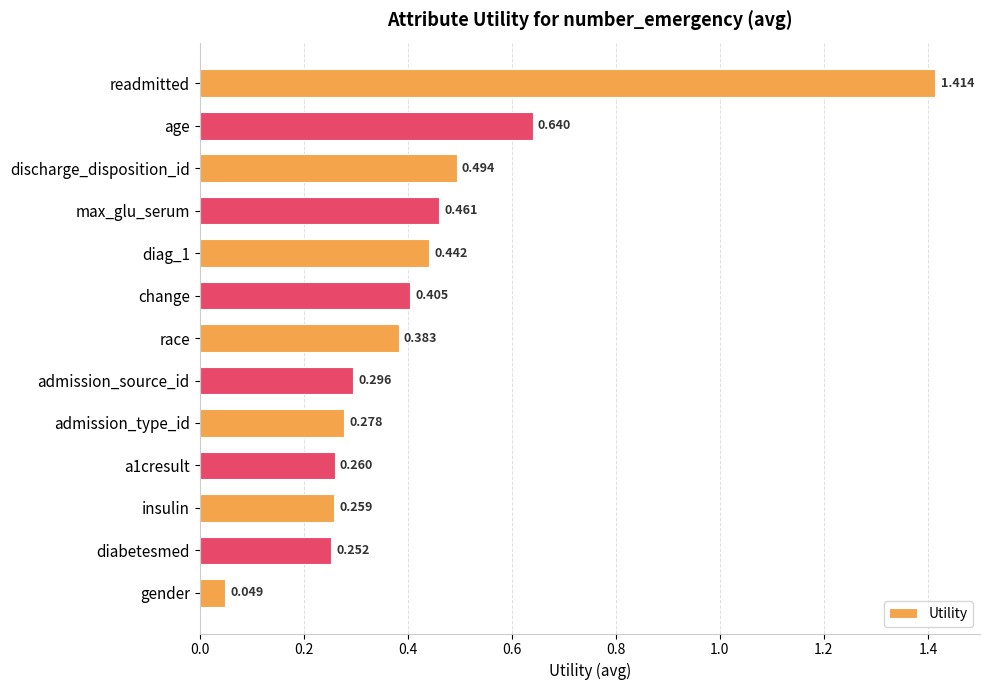

At which label is the value closest to 0?

gender